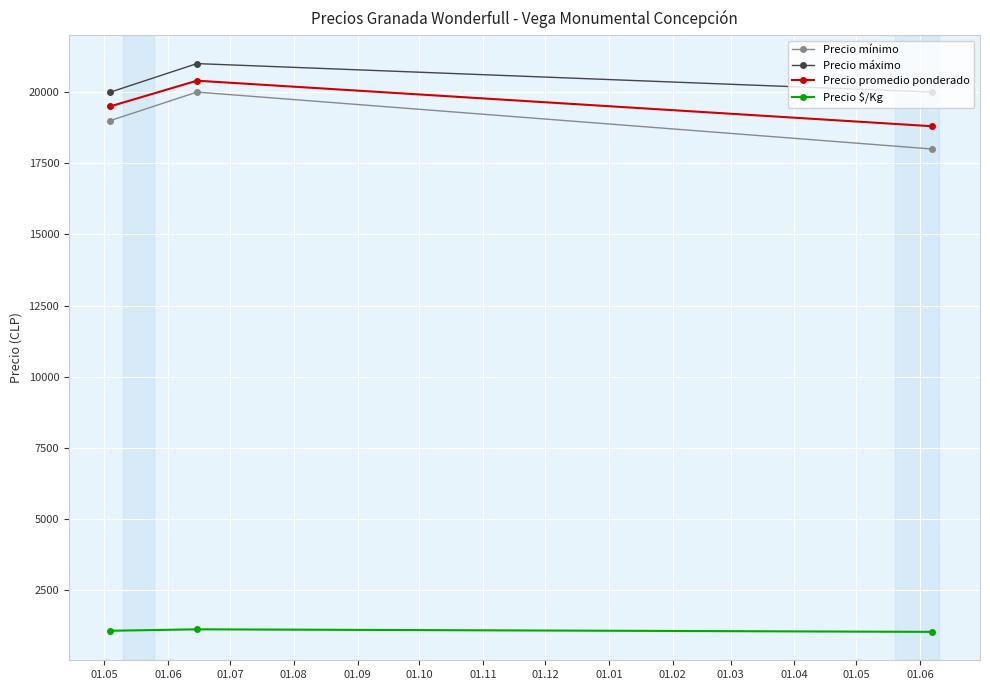

What is the difference between the maximum and minimum values in the Precio mínimo series?

2000